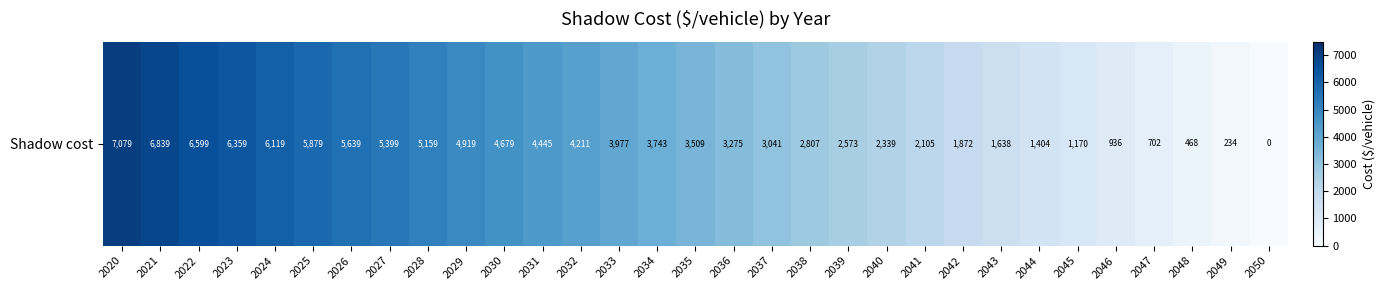

Reading left to right, extract all data points from this chart.

7079.2	6839.2	6599.1	6359.1	6119.1	5879.0	5639.0	5398.9	5158.9	4918.9	4678.8	4444.9	4210.9	3977.0	3743.1	3509.1	3275.2	3041.2	2807.3	2573.4	2339.4	2105.5	1871.5	1637.6	1403.6	1169.7	935.8	701.8	467.9	233.9	0.0